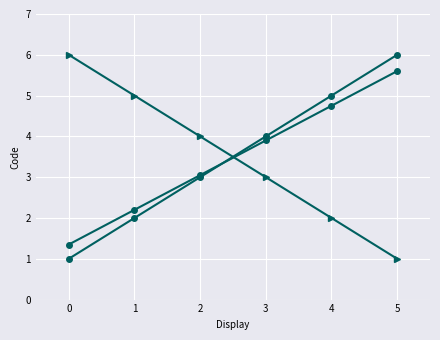

Where does the Code (scaled) series first go above 3?

2